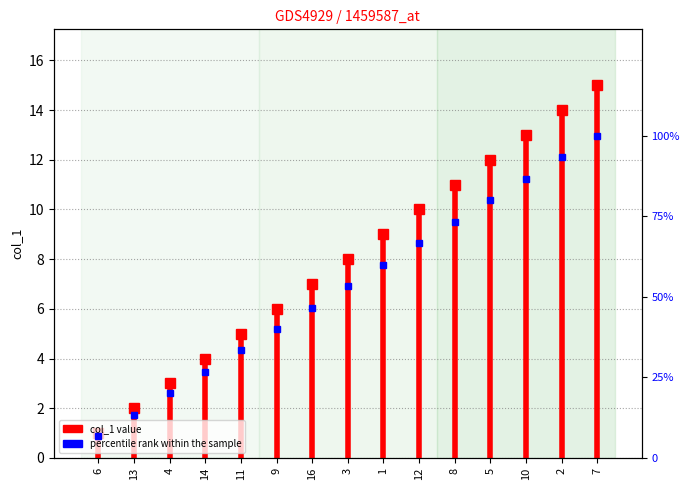

Which category has the lowest value in the percentile rank within the sample series?

6